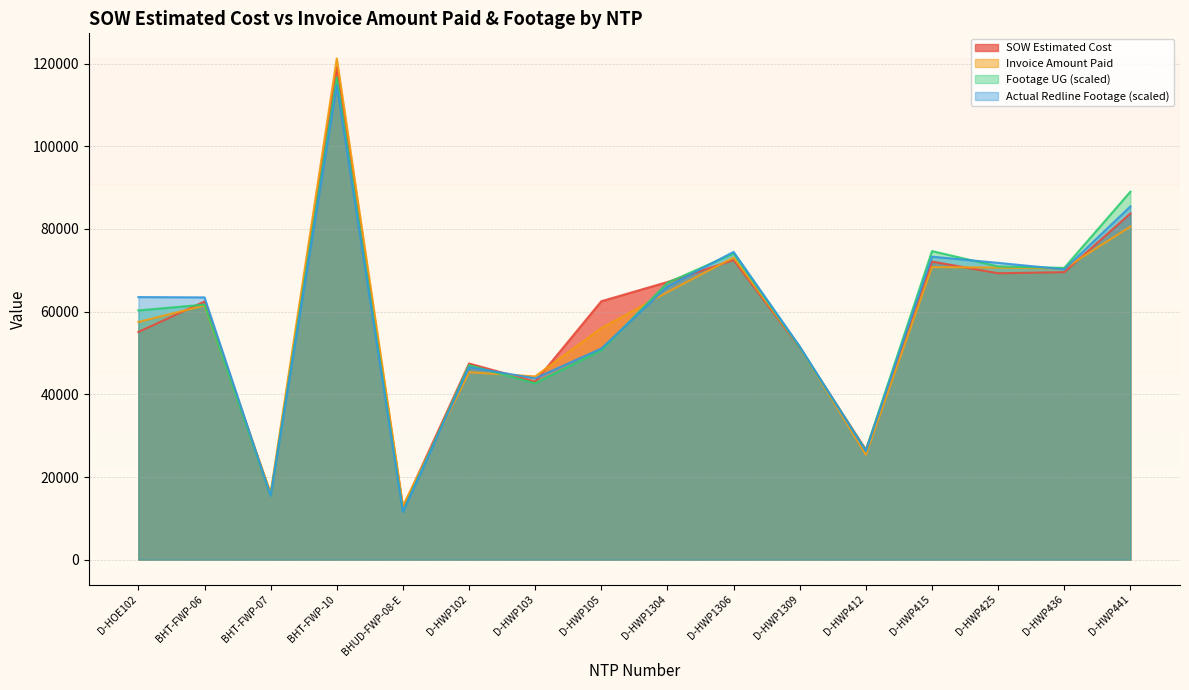

Reading left to right, list all the values displayed in this chart.

SOW Estimated Cost: D-HOE102=55089.0	BHT-FWP-06=62460.4	BHT-FWP-07=15690.1	BHT-FWP-10=119135.3	BHUD-FWP-08-E=12601.5	D-HWP102=47461.5	D-HWP103=43064.0	D-HWP105=62522.5	D-HWP1304=67171.5	D-HWP1306=72492.0	D-HWP1309=51295.0	D-HWP412=26617.0	D-HWP415=72118.0	D-HWP425=69288.0	D-HWP436=69555.0	D-HWP441=83754.0
Invoice Amount Paid: D-HOE102=57509.0	BHT-FWP-06=61491.1	BHT-FWP-07=16153.8	BHT-FWP-10=121256.6	BHUD-FWP-08-E=13008.1	D-HWP102=45340.0	D-HWP103=44346.0	D-HWP105=56001.0	D-HWP1304=64739.0	D-HWP1306=73087.5	D-HWP1309=51485.5	D-HWP412=25405.0	D-HWP415=70778.0	D-HWP425=70664.0	D-HWP436=70432.0	D-HWP441=80572.5
Footage UG: D-HOE102=60294.6	BHT-FWP-06=61703.5	BHT-FWP-07=15485.1	BHT-FWP-10=116649.4	BHUD-FWP-08-E=11707.3	D-HWP102=47066.2	D-HWP103=42665.0	D-HWP105=50656.9	D-HWP1304=66989.8	D-HWP1306=74071.6	D-HWP1309=51392.5	D-HWP412=26444.3	D-HWP415=74645.1	D-HWP425=70942.2	D-HWP436=70580.6	D-HWP441=89020.6
Actual Redline Completed Footage UG: D-HOE102=63523.8	BHT-FWP-06=63449.0	BHT-FWP-07=15497.6	BHT-FWP-10=114729.3	BHUD-FWP-08-E=11570.2	D-HWP102=46555.0	D-HWP103=43874.4	D-HWP105=51080.9	D-HWP1304=66079.7	D-HWP1306=74458.1	D-HWP1309=51592.0	D-HWP412=26257.3	D-HWP415=73298.6	D-HWP425=71802.4	D-HWP436=70231.5	D-HWP441=85454.8